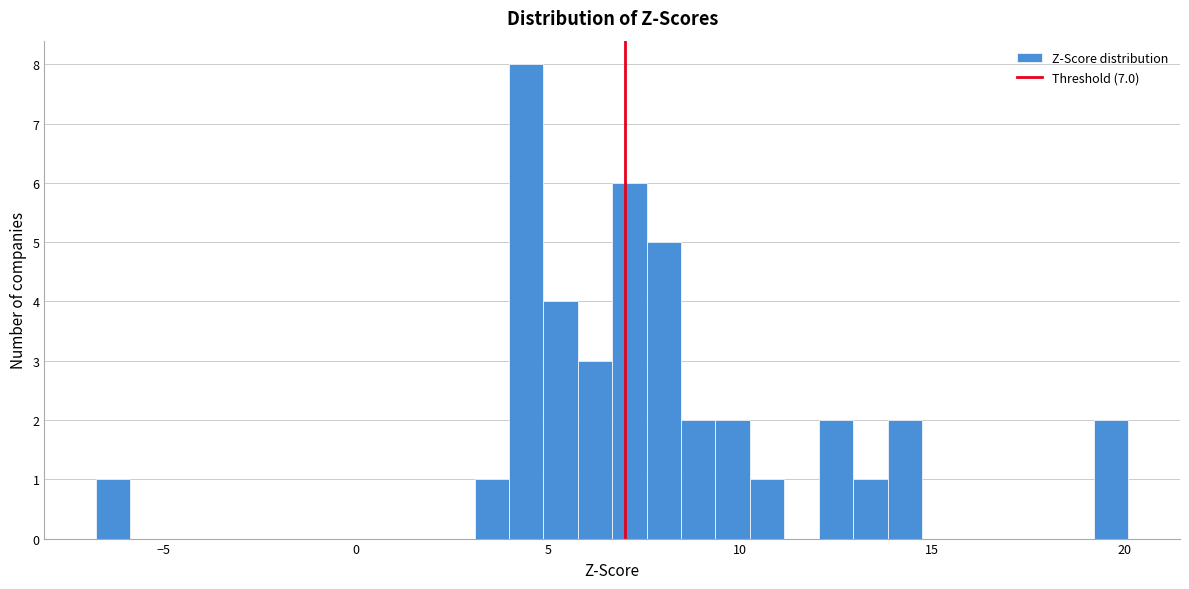

Around what value on the x-axis is the tallest bar? Give the approximate position of its centre, as read against the axis.

4.5